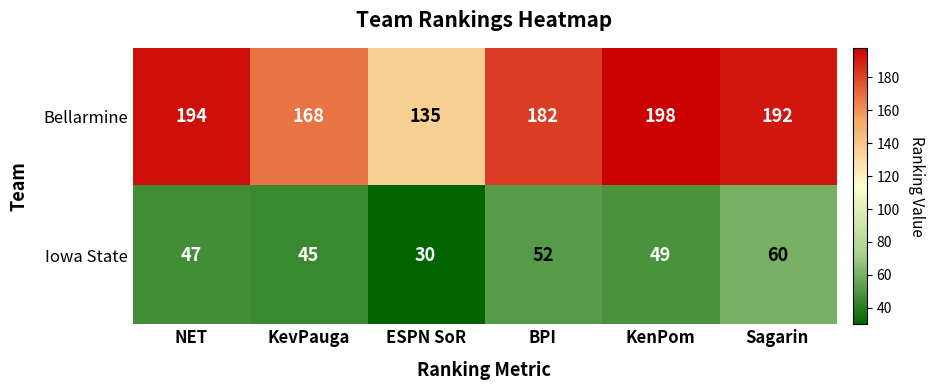

What is the difference between the highest and lowest values at KenPom?

149